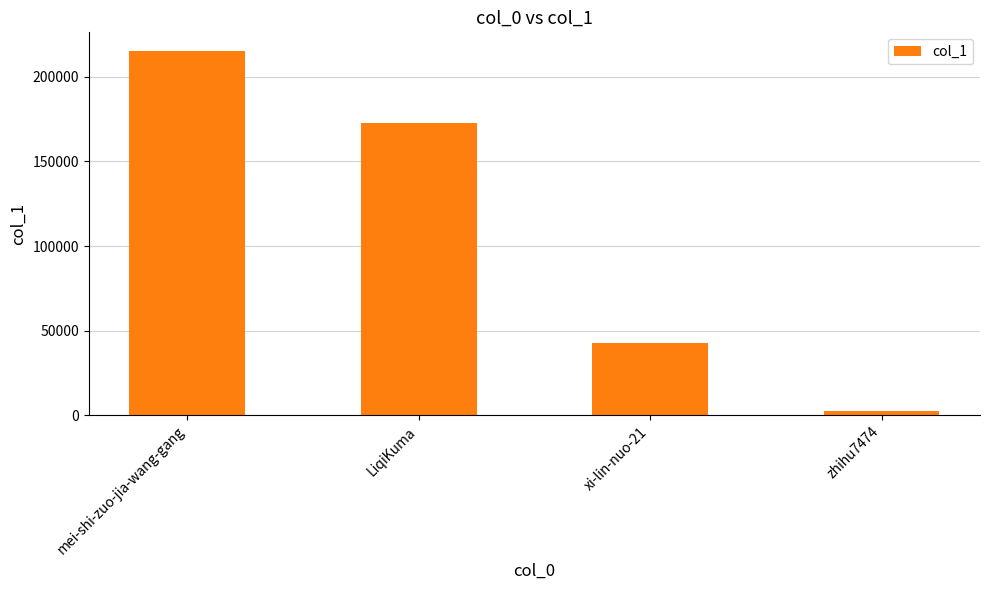

What is the difference between the values at zhihu7474 and LiqiKuma?

170286